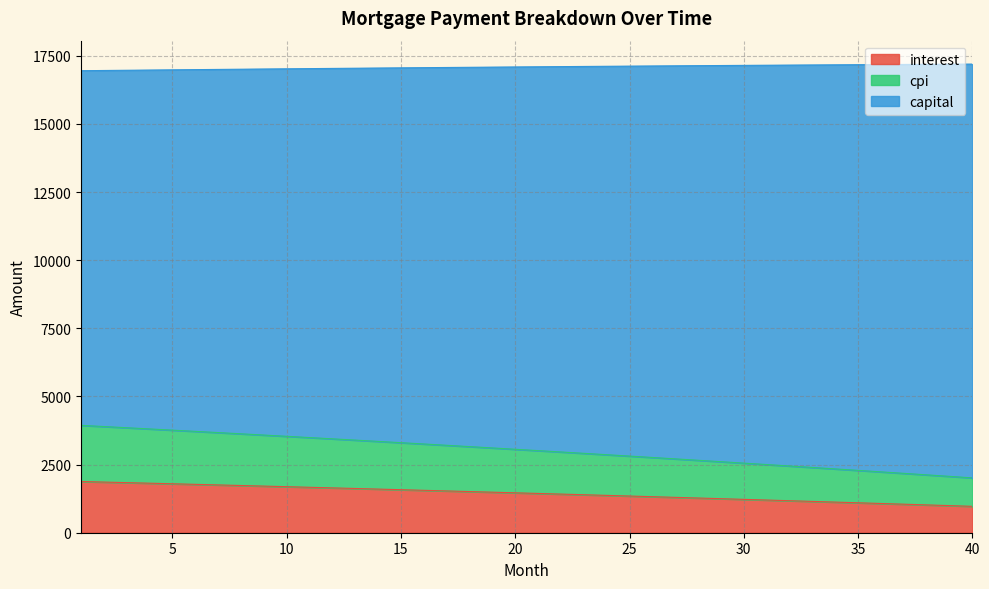

What is the highest value of the interest series?

1878.9